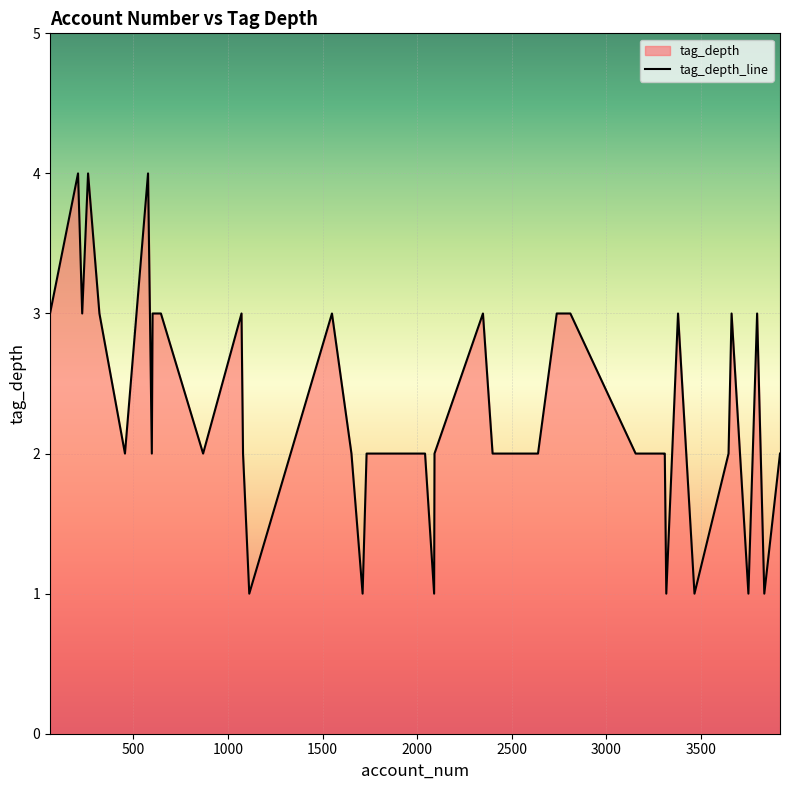

What is the difference between the maximum and minimum values?

3